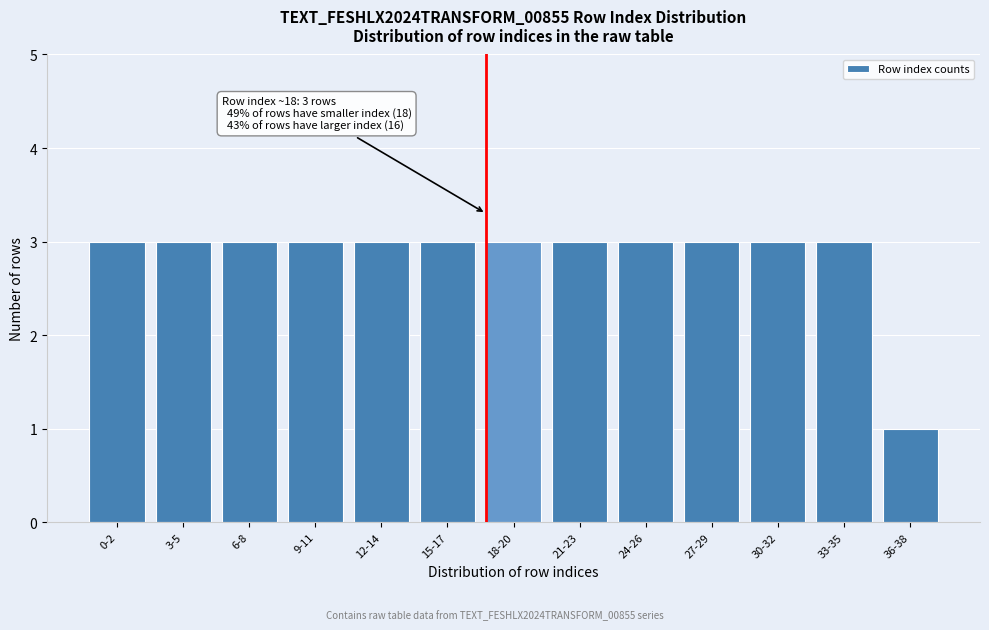

Reading left to right, list all the values displayed in this chart.

3	3	3	3	3	3	3	3	3	3	3	3	1